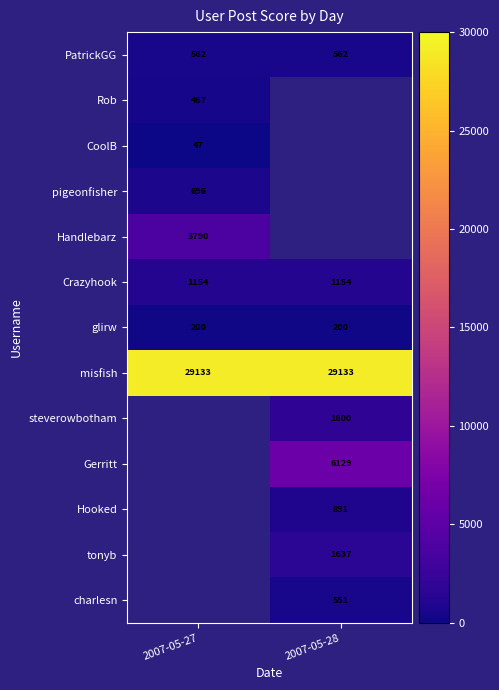

Which has a higher value, 2007-05-28 or 2007-05-27?

2007-05-28